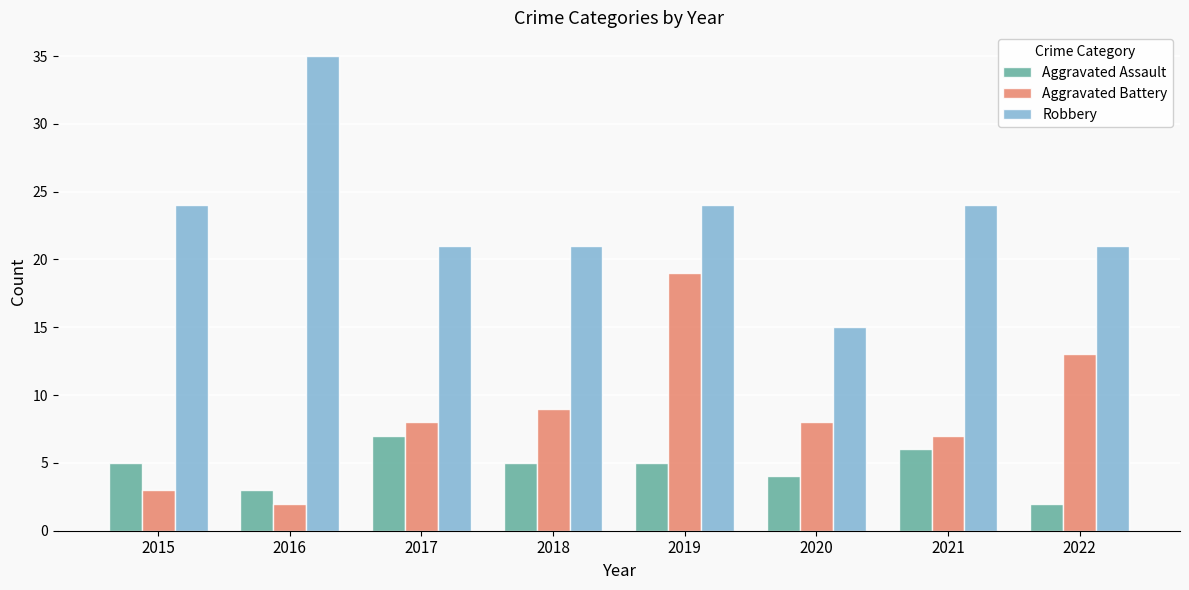

What is the sum of the Aggravated Battery values at 2016 and 2019?

21